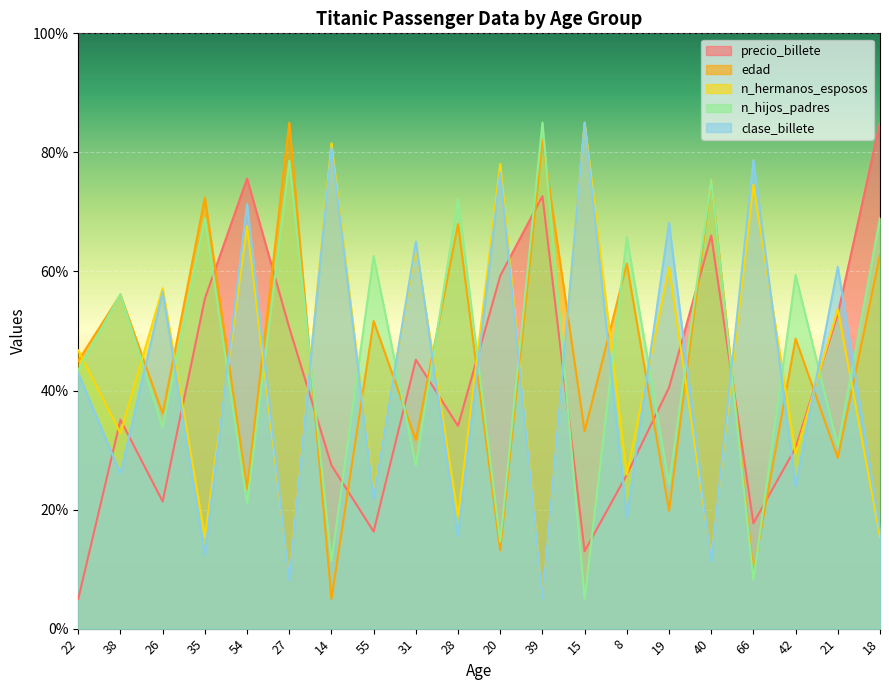

At which category does edad reach its first local peak?

38